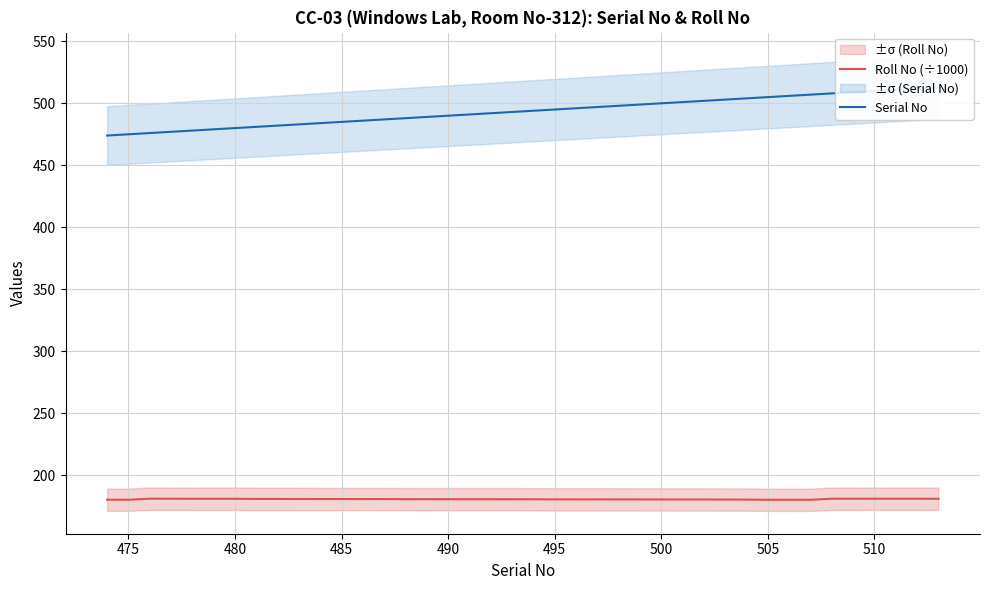

True or false: Roll No (÷1000) has a value of 277.5 at 505.

False